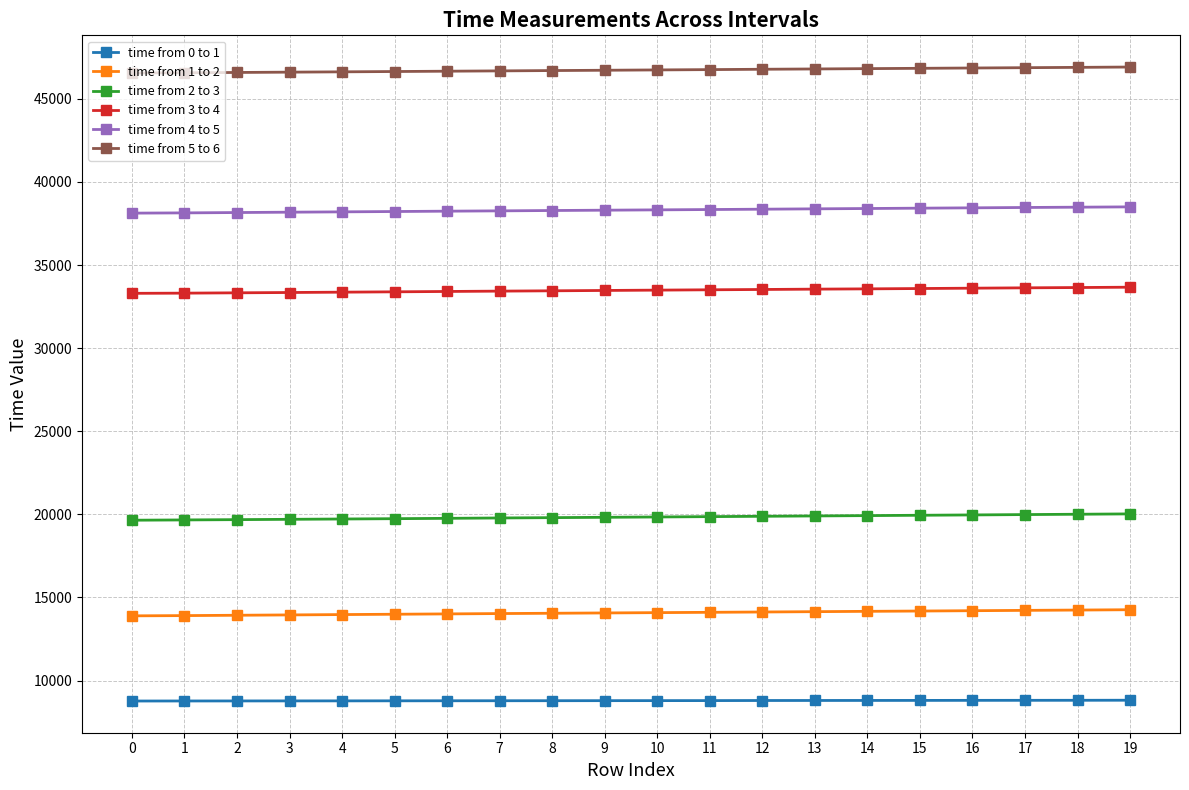

What is the sum of all time from 5 to 6 values?

934583